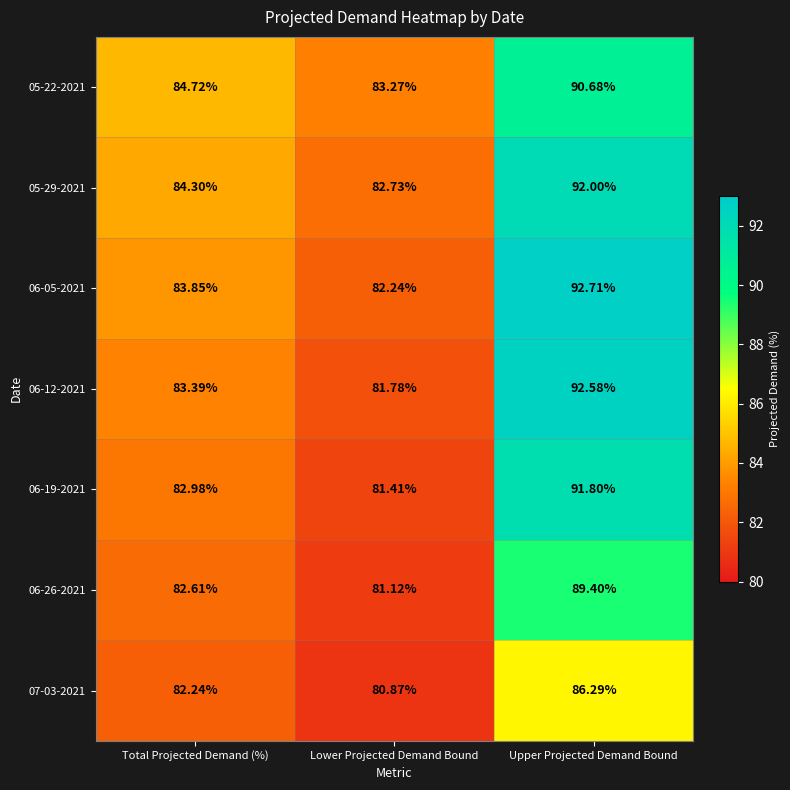

List the labels in order of 06-26-2021 value, largest first.

Upper Projected Demand Bound, Total Projected Demand (%), Lower Projected Demand Bound